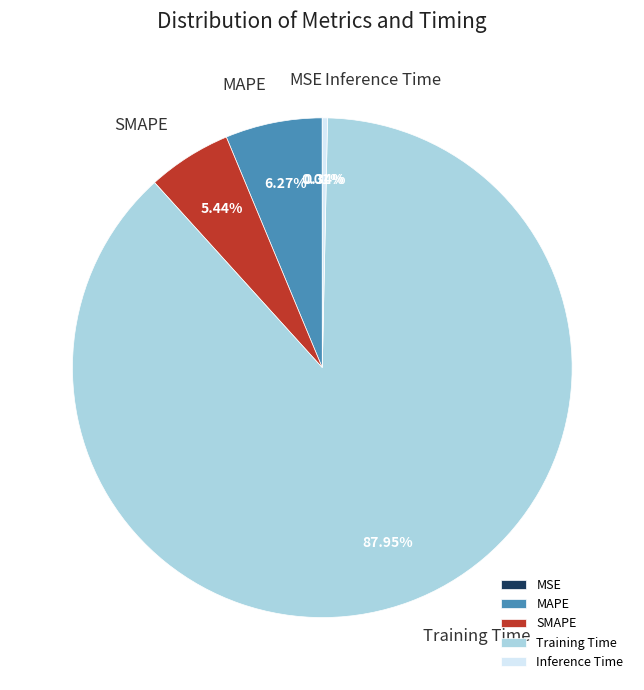

Which category accounts for the majority?

Training Time